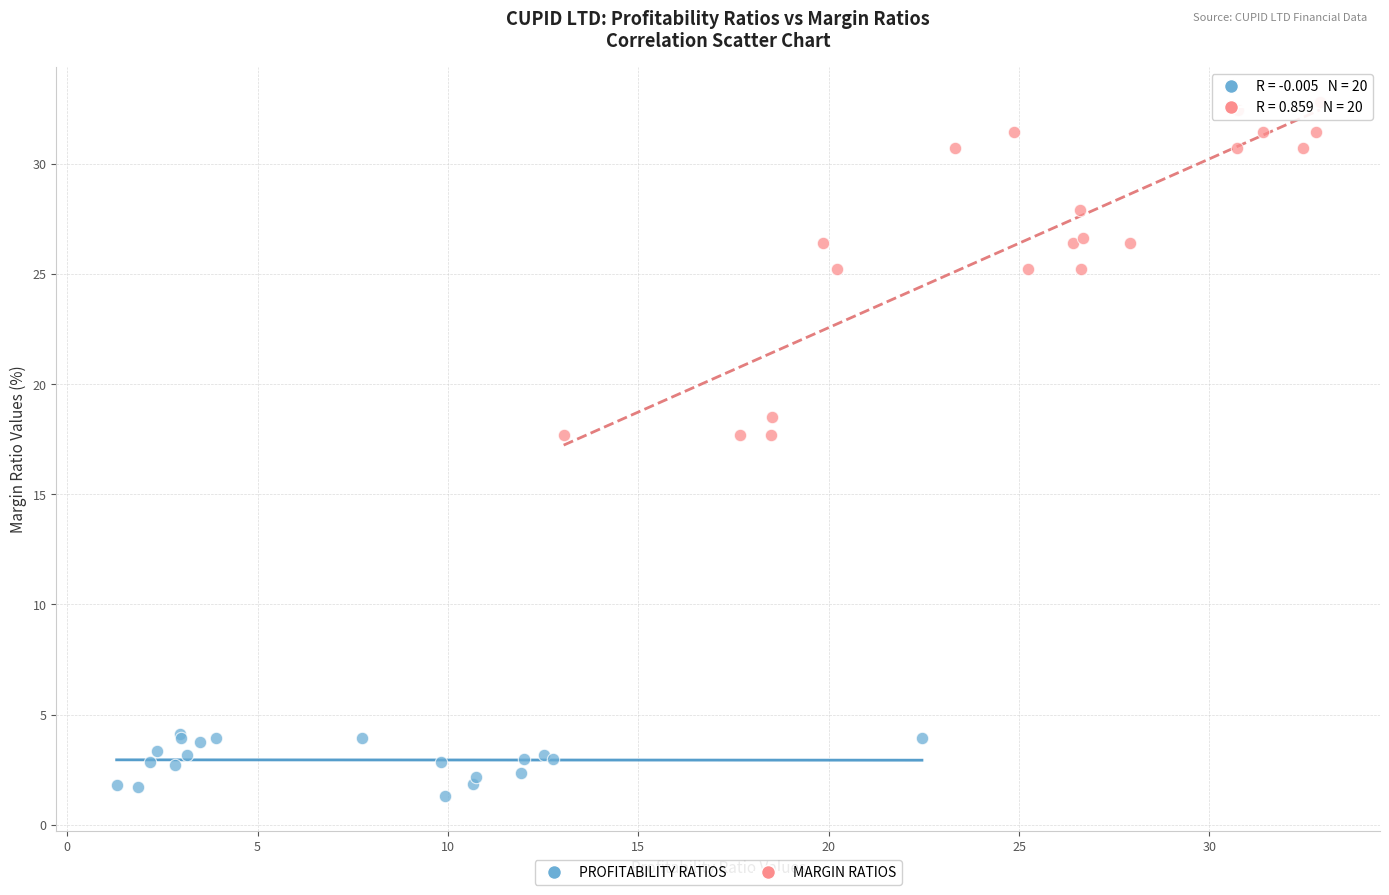

Which series has the widest spread of Y values?

MARGIN RATIOS